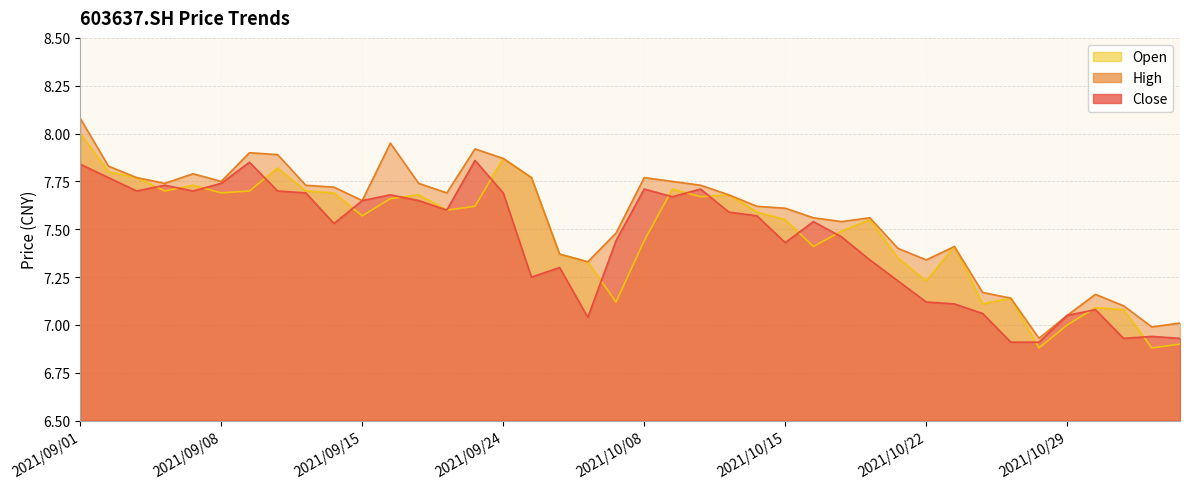

What is the label of the 40th point from the left?

2021/11/04